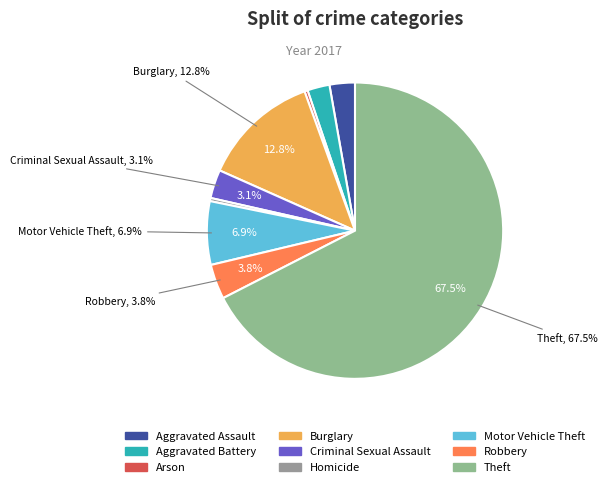

Count the number of slices in the pie.

9